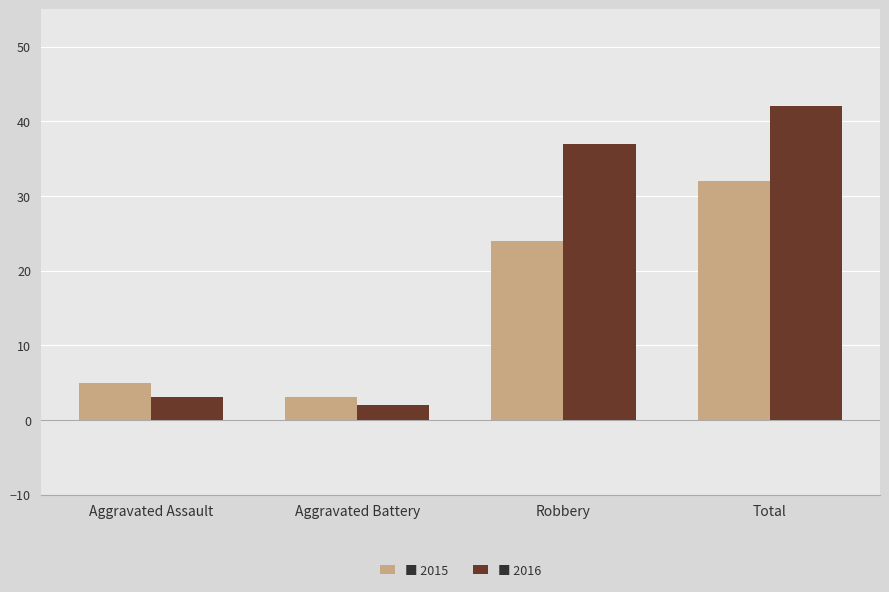

At which category does the chart reach its peak across all series?

Total